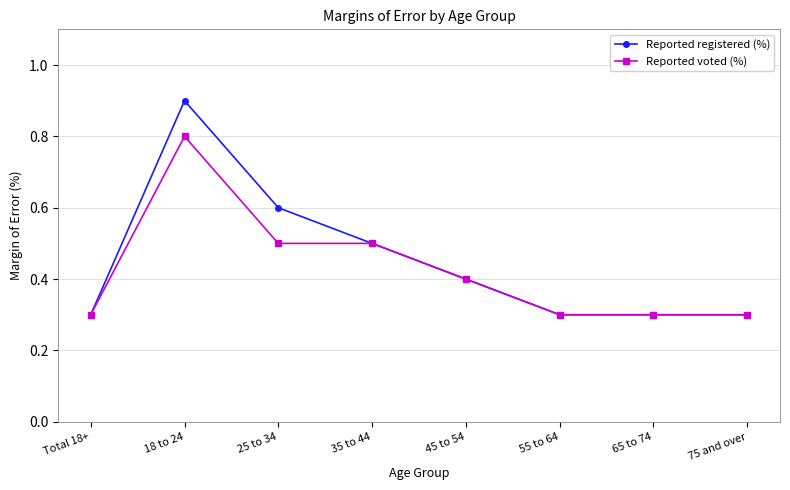

List the series in order of their peak value, highest first.

Reported registered (%), Reported voted (%)